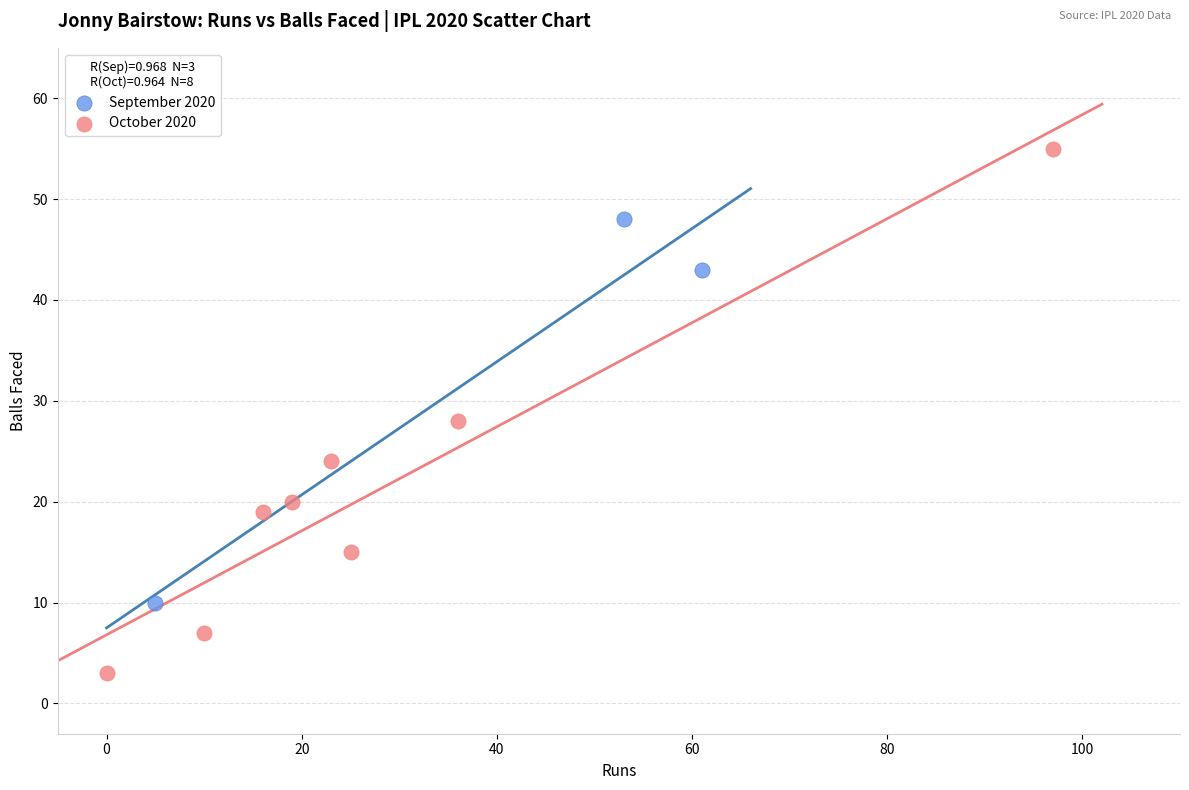

Which series reaches the maximum Y coordinate?

October 2020